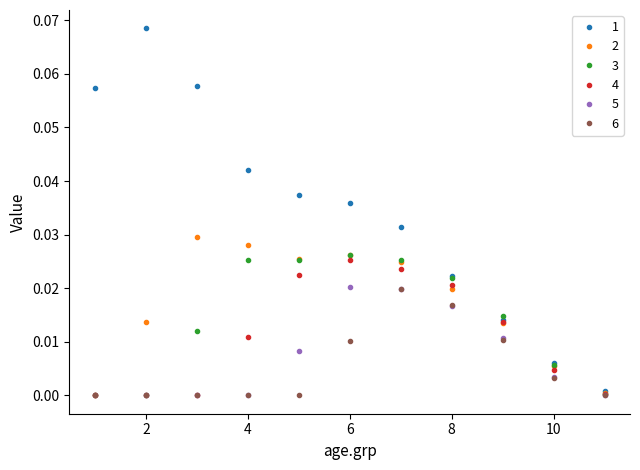

True or false: 1 has more than 2 points higher than both neighbors.

False